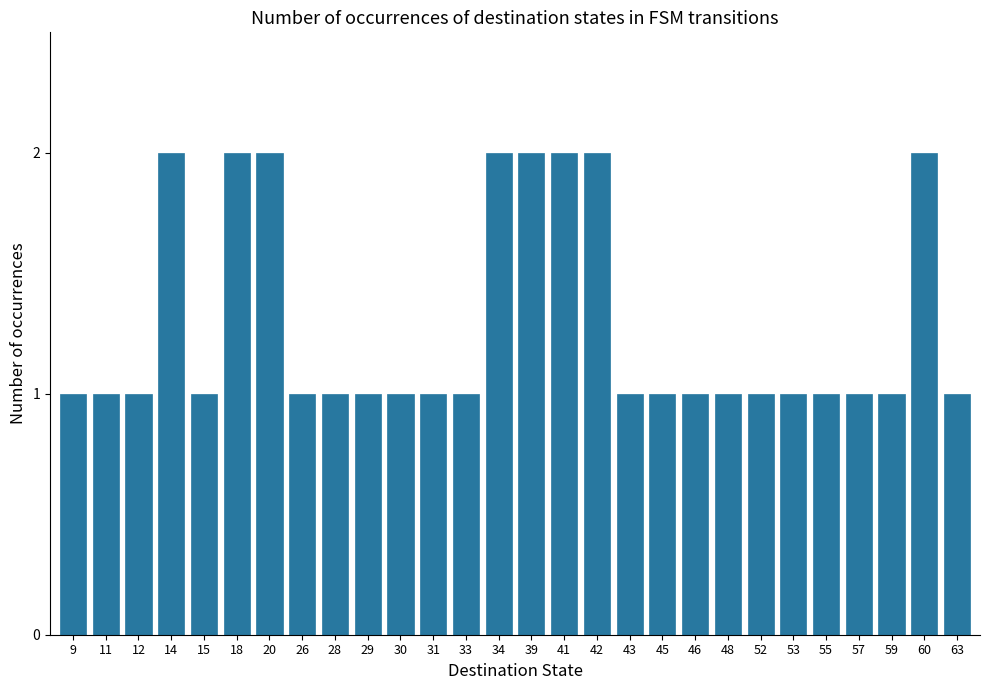

The value at 33 is 1. True or false?

True